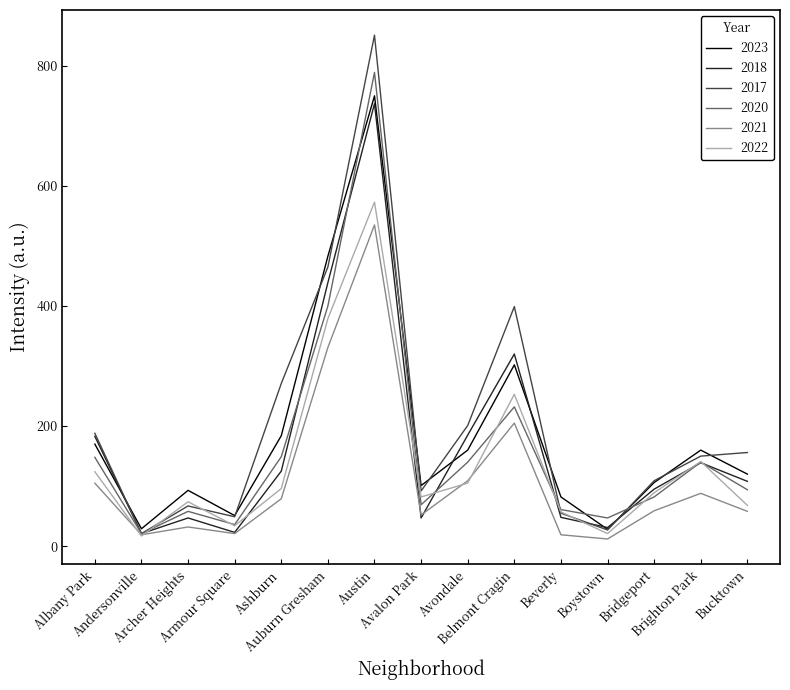

What is the maximum value shown in the chart?

851